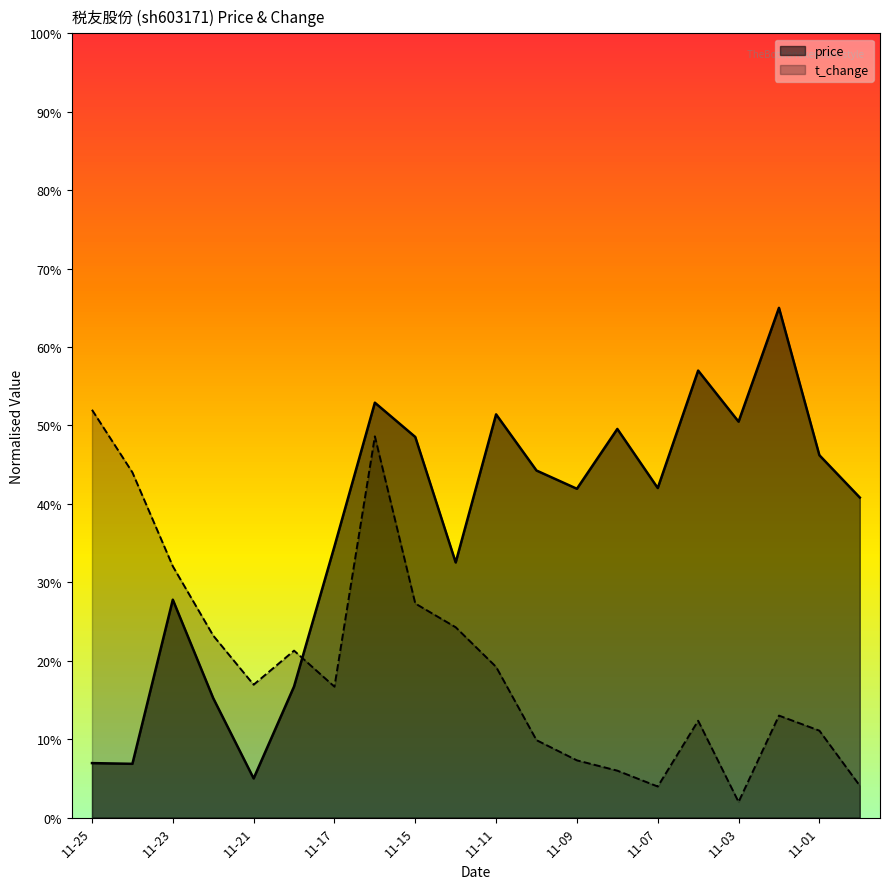

How many data points in t_change are less than 5?

9